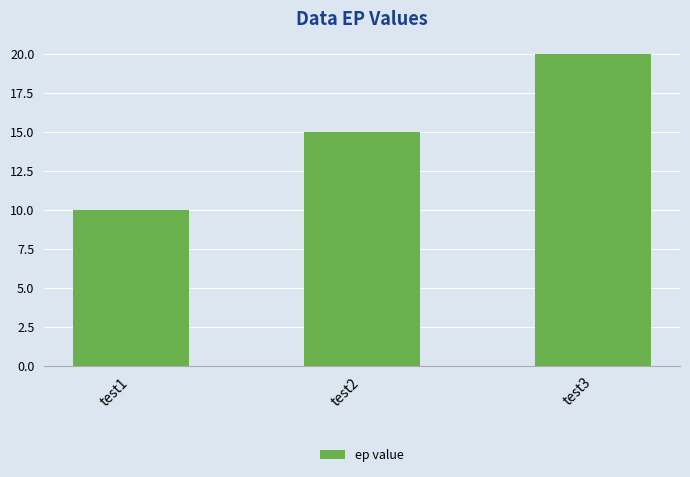

What is the value of the 1st bar from the left?

10